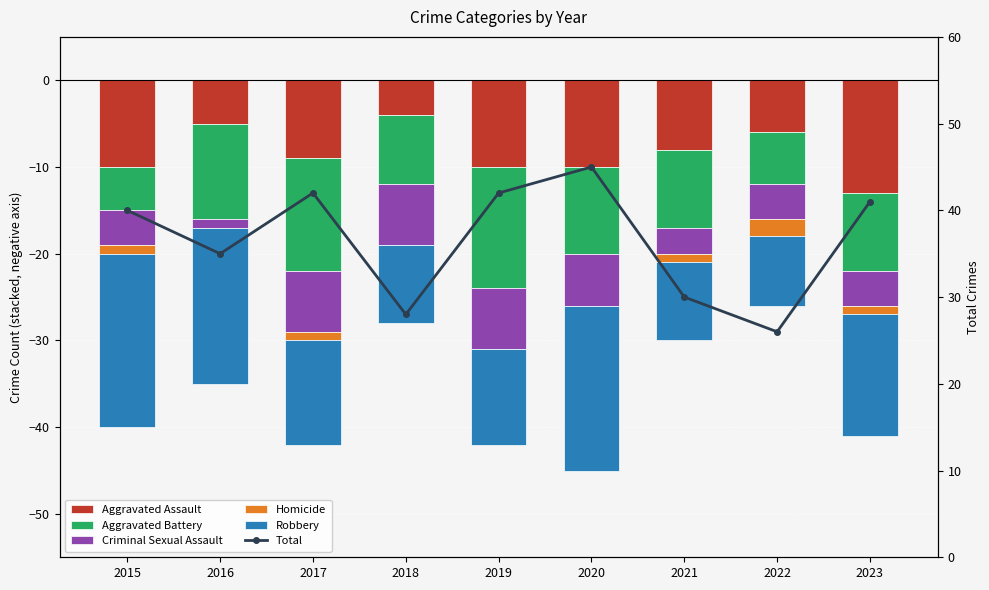

Reading left to right, list all the values displayed in this chart.

Aggravated Assault: 2015=-10	2016=-5	2017=-9	2018=-4	2019=-10	2020=-10	2021=-8	2022=-6	2023=-13
Aggravated Battery: 2015=-5	2016=-11	2017=-13	2018=-8	2019=-14	2020=-10	2021=-9	2022=-6	2023=-9
Criminal Sexual Assault: 2015=-4	2016=-1	2017=-7	2018=-7	2019=-7	2020=-6	2021=-3	2022=-4	2023=-4
Homicide: 2015=-1	2016=0	2017=-1	2018=0	2019=0	2020=0	2021=-1	2022=-2	2023=-1
Robbery: 2015=-20	2016=-18	2017=-12	2018=-9	2019=-11	2020=-19	2021=-9	2022=-8	2023=-14
Total: 2015=40	2016=35	2017=42	2018=28	2019=42	2020=45	2021=30	2022=26	2023=41